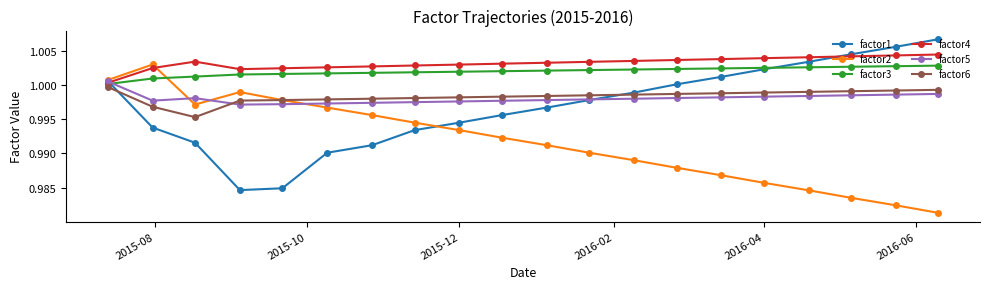

Which series has the largest total across all categories?

factor4